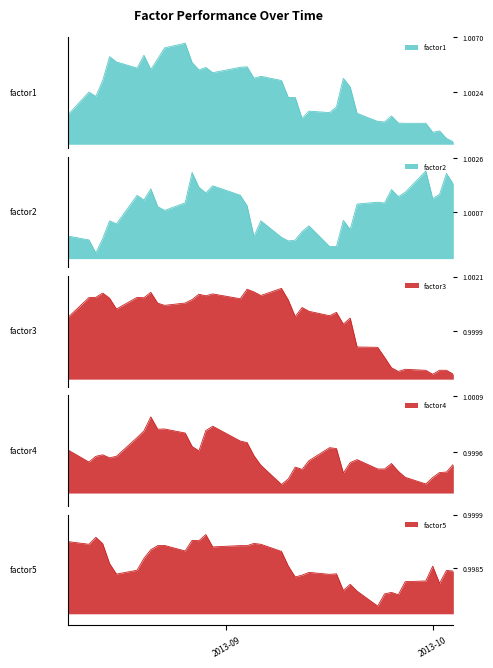

Where do factor3 and factor5 first cross each other?

2013-09-30 and 2013-10-01